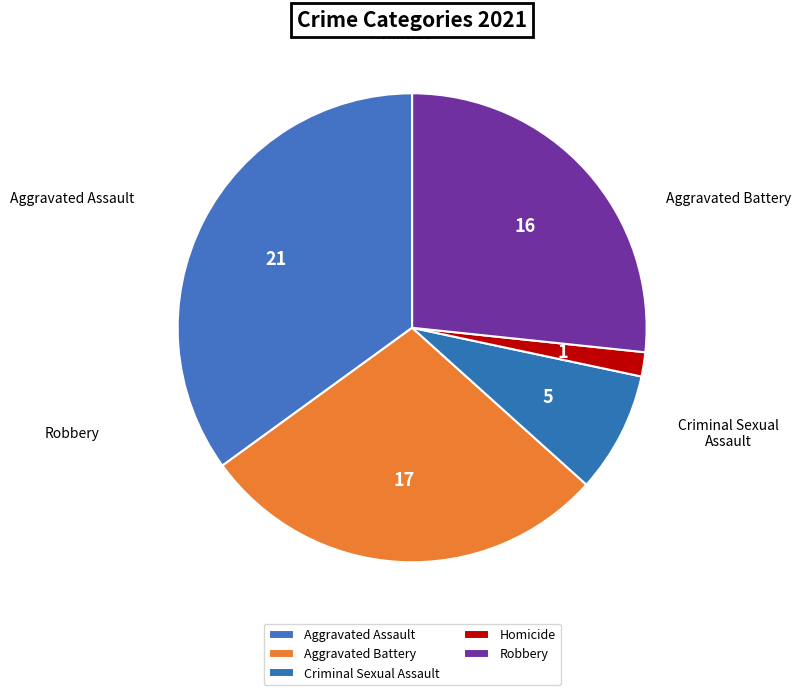

The Homicide slice represents 2% of the pie. True or false?

True